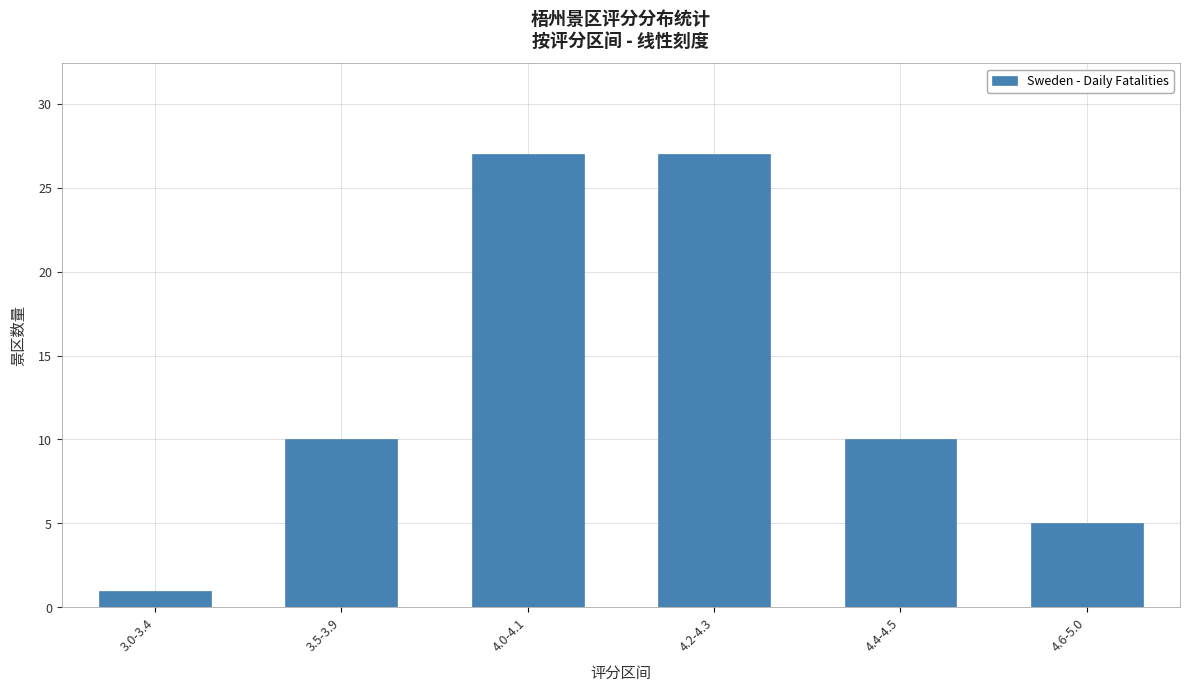

Read the value at 4.6-5.0.

5